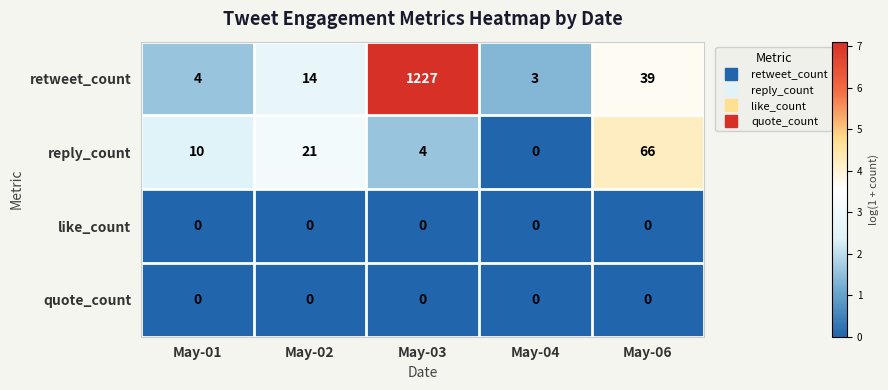

The value of retweet_count at May-06 is 39. True or false?

True